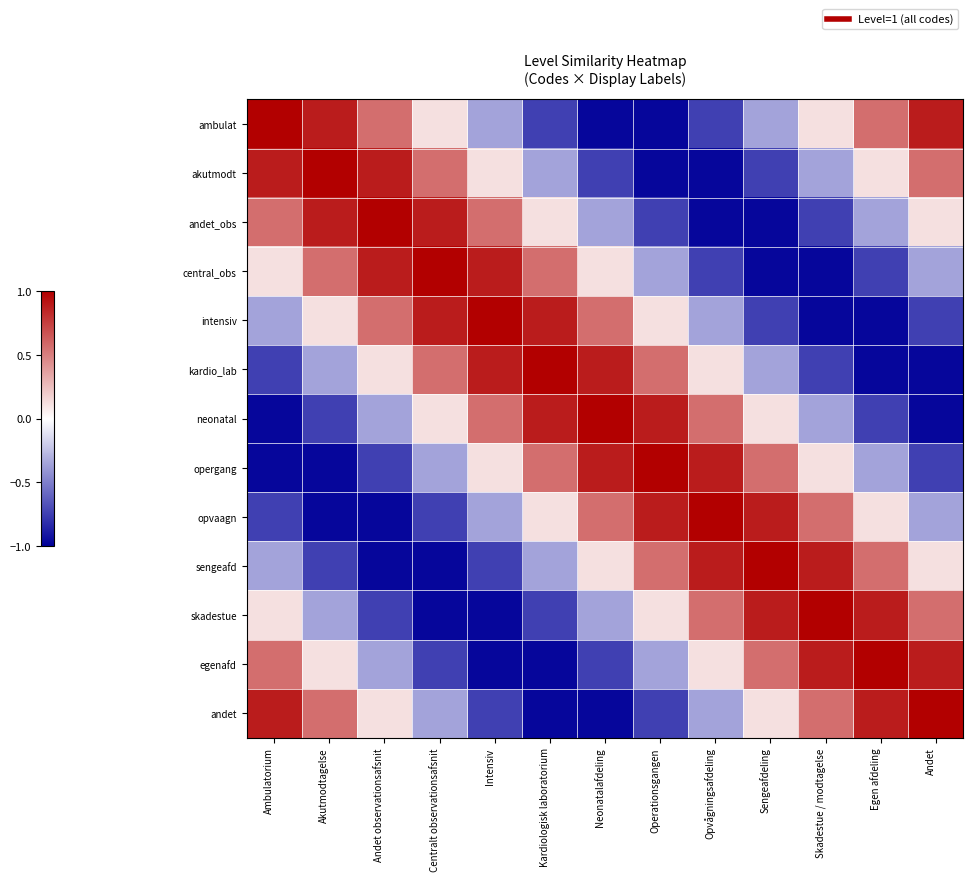

Reading right to left, transcribe all the data shown in this chart.

ambulat: Andet=0.9	Egen afdeling=0.6	Skadestue / modtagelse=0.1	Sengeafdeling=-0.4	Opvågningsafdeling=-0.7	Operationsgangen=-1.0	Neonatalafdeling=-1.0	Kardiologisk laboratorium=-0.7	Intensiv=-0.4	Centralt observationsafsnit=0.1	Andet observationsafsnit=0.6	Akutmodtagelse=0.9	Ambulatorium=1.0
akutmodt: Andet=0.6	Egen afdeling=0.1	Skadestue / modtagelse=-0.4	Sengeafdeling=-0.7	Opvågningsafdeling=-1.0	Operationsgangen=-1.0	Neonatalafdeling=-0.7	Kardiologisk laboratorium=-0.4	Intensiv=0.1	Centralt observationsafsnit=0.6	Andet observationsafsnit=0.9	Akutmodtagelse=1.0	Ambulatorium=0.9
andet_obs: Andet=0.1	Egen afdeling=-0.4	Skadestue / modtagelse=-0.7	Sengeafdeling=-1.0	Opvågningsafdeling=-1.0	Operationsgangen=-0.7	Neonatalafdeling=-0.4	Kardiologisk laboratorium=0.1	Intensiv=0.6	Centralt observationsafsnit=0.9	Andet observationsafsnit=1.0	Akutmodtagelse=0.9	Ambulatorium=0.6
central_obs: Andet=-0.4	Egen afdeling=-0.7	Skadestue / modtagelse=-1.0	Sengeafdeling=-1.0	Opvågningsafdeling=-0.7	Operationsgangen=-0.4	Neonatalafdeling=0.1	Kardiologisk laboratorium=0.6	Intensiv=0.9	Centralt observationsafsnit=1.0	Andet observationsafsnit=0.9	Akutmodtagelse=0.6	Ambulatorium=0.1
intensiv: Andet=-0.7	Egen afdeling=-1.0	Skadestue / modtagelse=-1.0	Sengeafdeling=-0.7	Opvågningsafdeling=-0.4	Operationsgangen=0.1	Neonatalafdeling=0.6	Kardiologisk laboratorium=0.9	Intensiv=1.0	Centralt observationsafsnit=0.9	Andet observationsafsnit=0.6	Akutmodtagelse=0.1	Ambulatorium=-0.4
kardio_lab: Andet=-1.0	Egen afdeling=-1.0	Skadestue / modtagelse=-0.7	Sengeafdeling=-0.4	Opvågningsafdeling=0.1	Operationsgangen=0.6	Neonatalafdeling=0.9	Kardiologisk laboratorium=1.0	Intensiv=0.9	Centralt observationsafsnit=0.6	Andet observationsafsnit=0.1	Akutmodtagelse=-0.4	Ambulatorium=-0.7
neonatal: Andet=-1.0	Egen afdeling=-0.7	Skadestue / modtagelse=-0.4	Sengeafdeling=0.1	Opvågningsafdeling=0.6	Operationsgangen=0.9	Neonatalafdeling=1.0	Kardiologisk laboratorium=0.9	Intensiv=0.6	Centralt observationsafsnit=0.1	Andet observationsafsnit=-0.4	Akutmodtagelse=-0.7	Ambulatorium=-1.0
opergang: Andet=-0.7	Egen afdeling=-0.4	Skadestue / modtagelse=0.1	Sengeafdeling=0.6	Opvågningsafdeling=0.9	Operationsgangen=1.0	Neonatalafdeling=0.9	Kardiologisk laboratorium=0.6	Intensiv=0.1	Centralt observationsafsnit=-0.4	Andet observationsafsnit=-0.7	Akutmodtagelse=-1.0	Ambulatorium=-1.0
opvaagn: Andet=-0.4	Egen afdeling=0.1	Skadestue / modtagelse=0.6	Sengeafdeling=0.9	Opvågningsafdeling=1.0	Operationsgangen=0.9	Neonatalafdeling=0.6	Kardiologisk laboratorium=0.1	Intensiv=-0.4	Centralt observationsafsnit=-0.7	Andet observationsafsnit=-1.0	Akutmodtagelse=-1.0	Ambulatorium=-0.7
sengeafd: Andet=0.1	Egen afdeling=0.6	Skadestue / modtagelse=0.9	Sengeafdeling=1.0	Opvågningsafdeling=0.9	Operationsgangen=0.6	Neonatalafdeling=0.1	Kardiologisk laboratorium=-0.4	Intensiv=-0.7	Centralt observationsafsnit=-1.0	Andet observationsafsnit=-1.0	Akutmodtagelse=-0.7	Ambulatorium=-0.4
skadestue: Andet=0.6	Egen afdeling=0.9	Skadestue / modtagelse=1.0	Sengeafdeling=0.9	Opvågningsafdeling=0.6	Operationsgangen=0.1	Neonatalafdeling=-0.4	Kardiologisk laboratorium=-0.7	Intensiv=-1.0	Centralt observationsafsnit=-1.0	Andet observationsafsnit=-0.7	Akutmodtagelse=-0.4	Ambulatorium=0.1
egenafd: Andet=0.9	Egen afdeling=1.0	Skadestue / modtagelse=0.9	Sengeafdeling=0.6	Opvågningsafdeling=0.1	Operationsgangen=-0.4	Neonatalafdeling=-0.7	Kardiologisk laboratorium=-1.0	Intensiv=-1.0	Centralt observationsafsnit=-0.7	Andet observationsafsnit=-0.4	Akutmodtagelse=0.1	Ambulatorium=0.6
andet: Andet=1.0	Egen afdeling=0.9	Skadestue / modtagelse=0.6	Sengeafdeling=0.1	Opvågningsafdeling=-0.4	Operationsgangen=-0.7	Neonatalafdeling=-1.0	Kardiologisk laboratorium=-1.0	Intensiv=-0.7	Centralt observationsafsnit=-0.4	Andet observationsafsnit=0.1	Akutmodtagelse=0.6	Ambulatorium=0.9